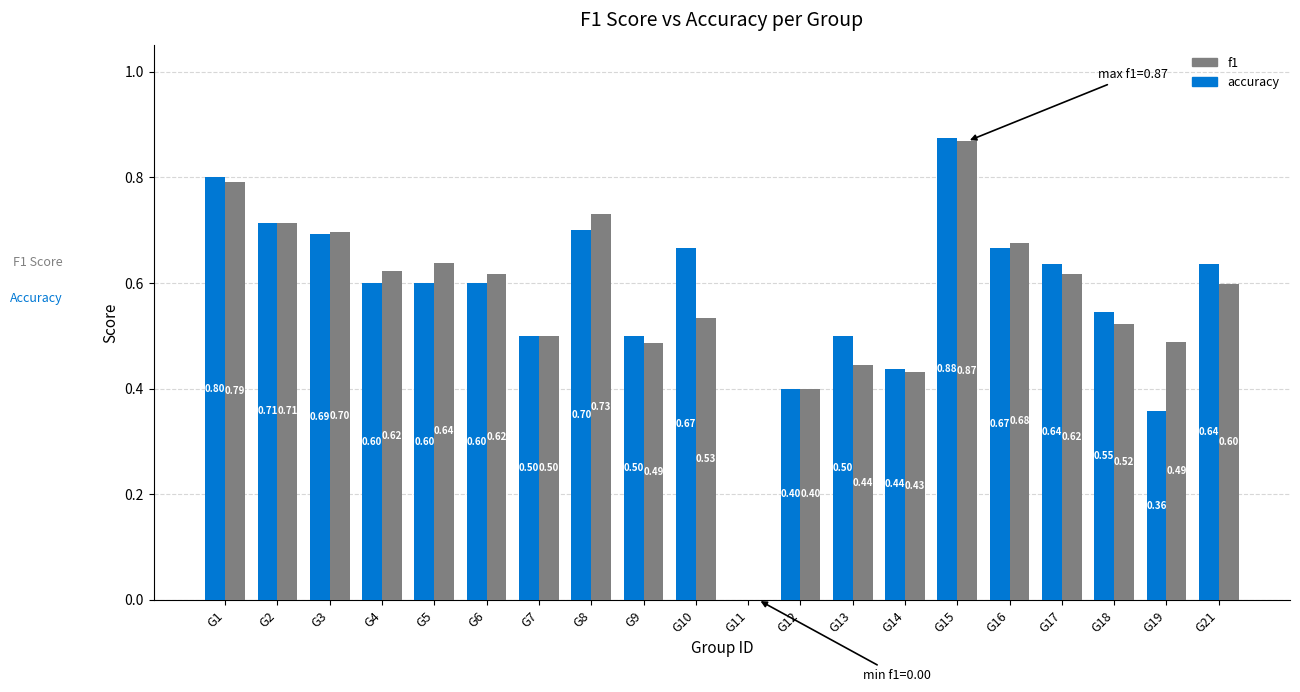

How many data points in f1 are above 0?

19